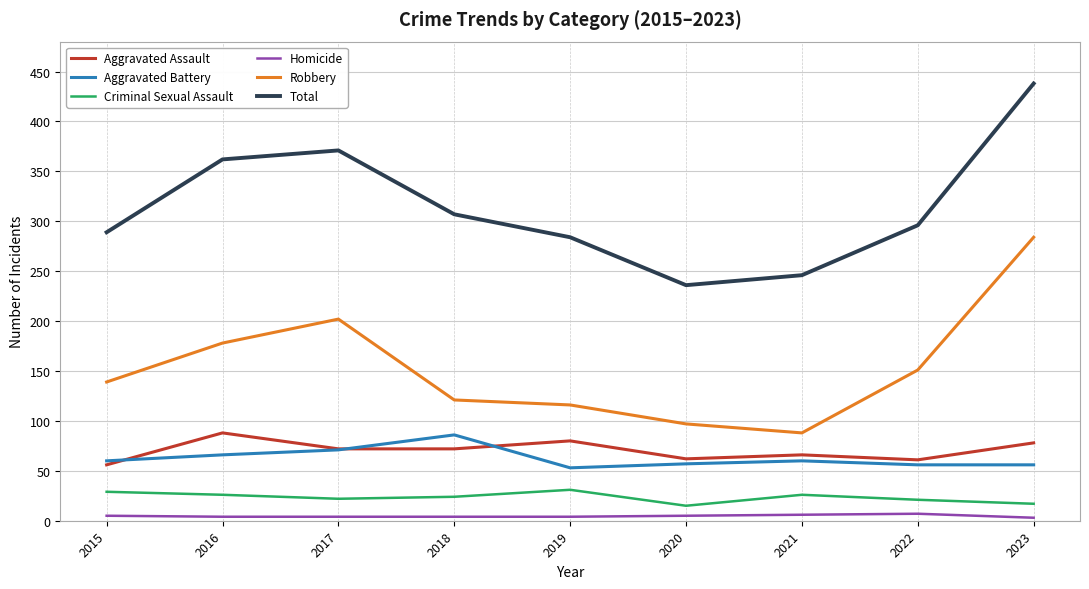

Is it true that Total equals 307 at 2018?

True